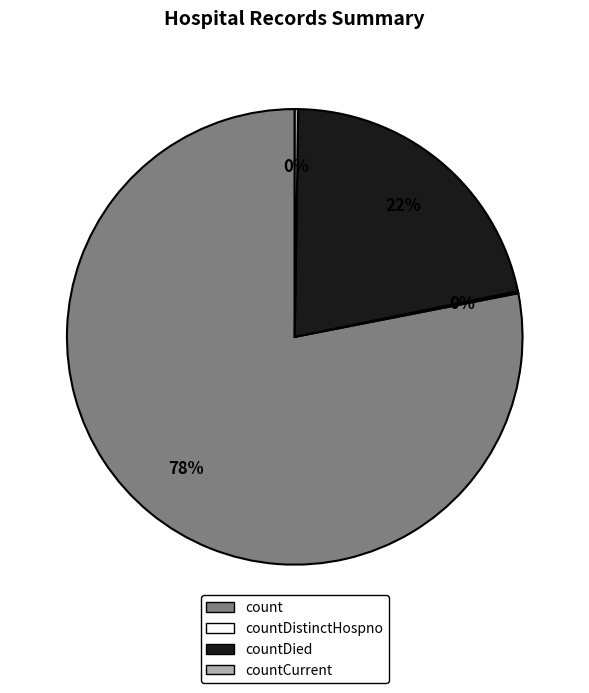

To the nearest percent, what is the average slice percentage?

25%